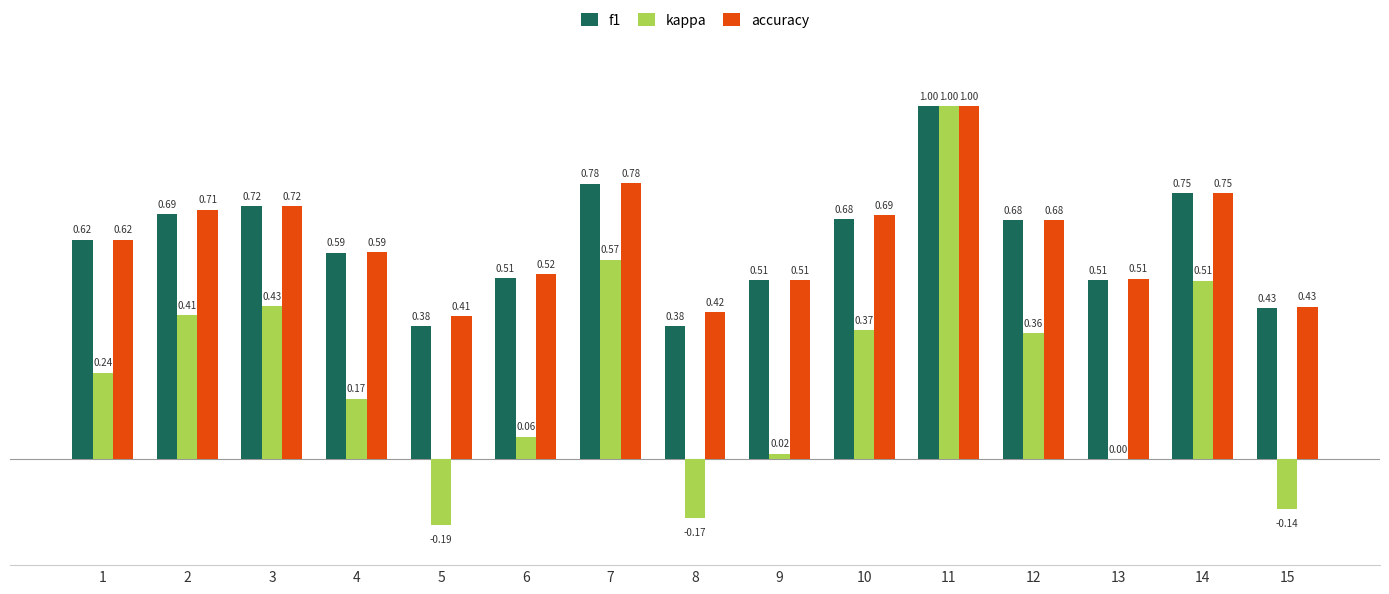

Are the bars grouped side by side (vs. stacked)?

Yes